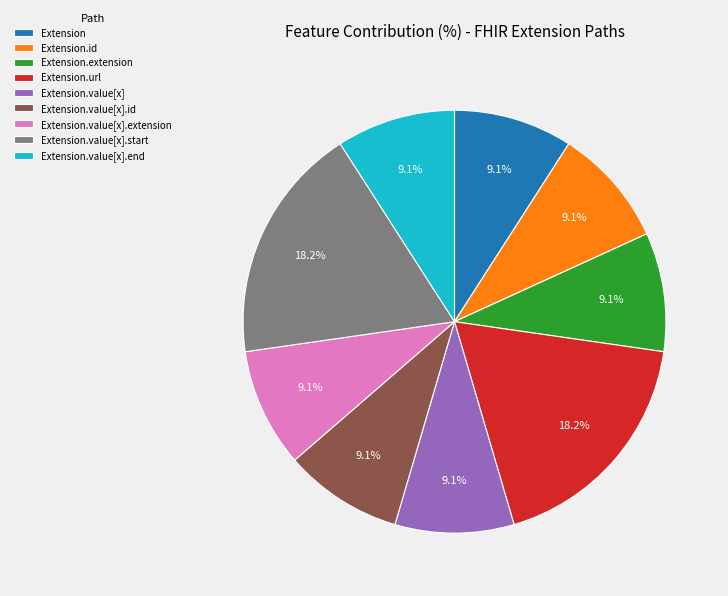

Does Extension.id represent more than half of the total?

No